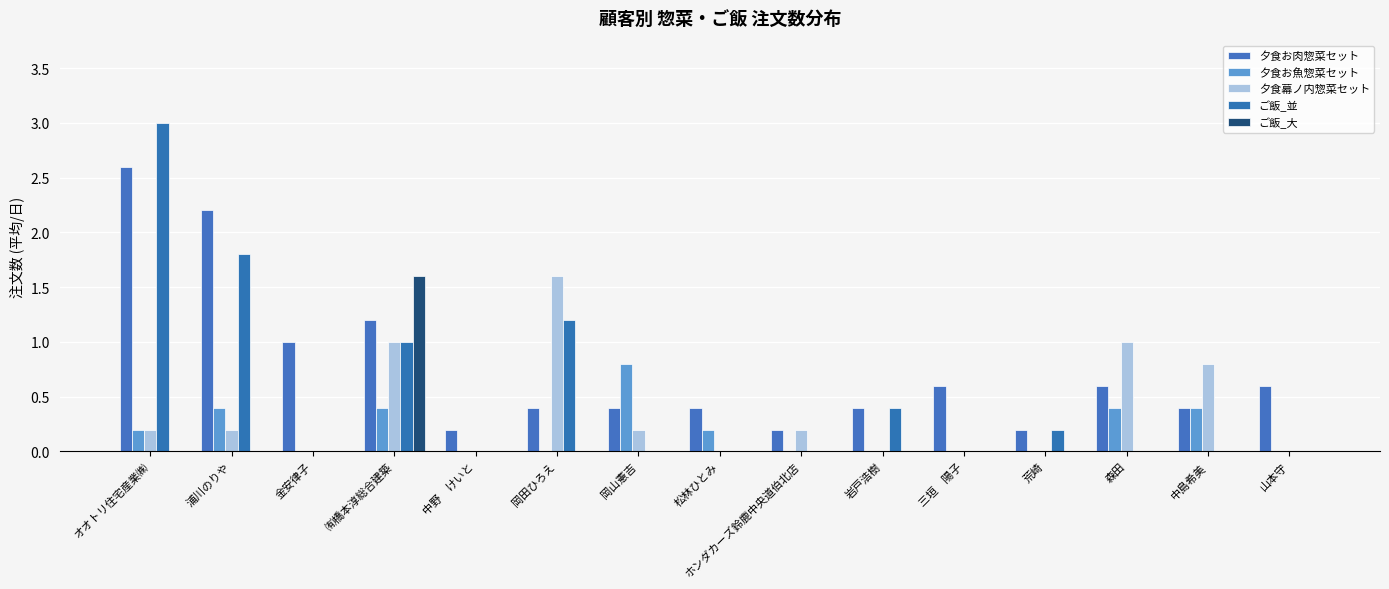

How many distinct data groups are displayed?

5